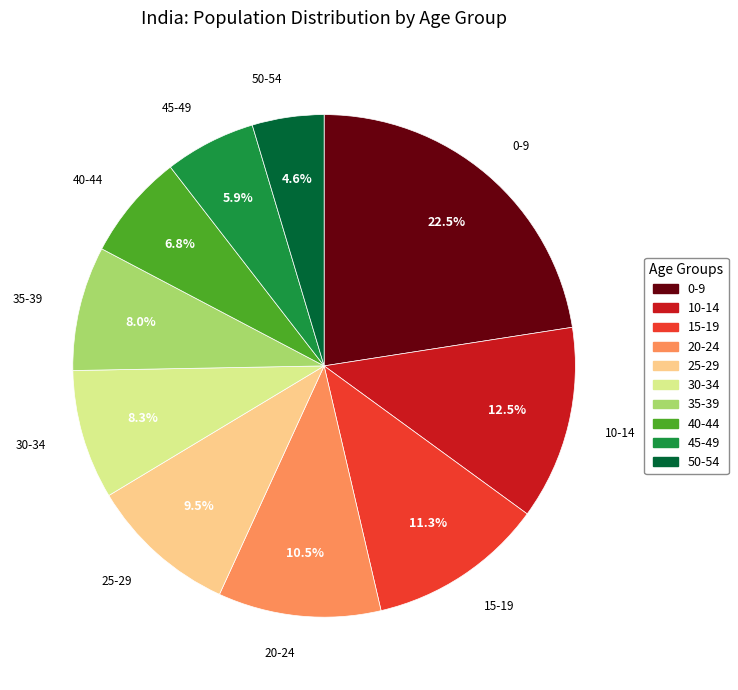

Does 35-39 represent more than half of the total?

No